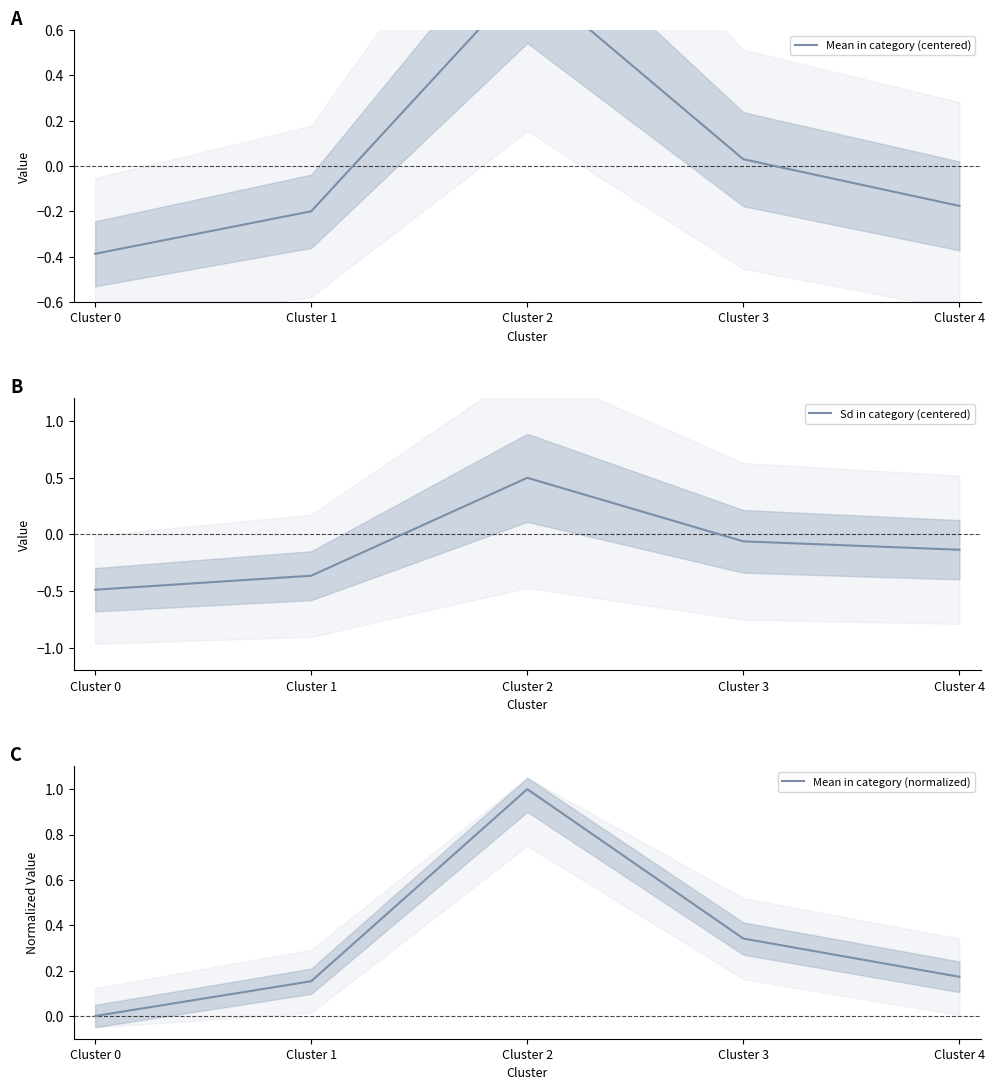

What is the difference between the Sd in category (centered) values at Cluster 4 and Cluster 0?

0.4